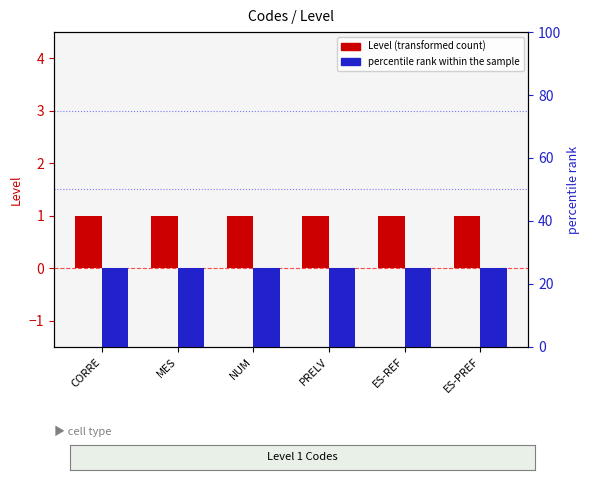

List the series in order of their overall mean, highest first.

percentile rank within the sample, Level (transformed count)